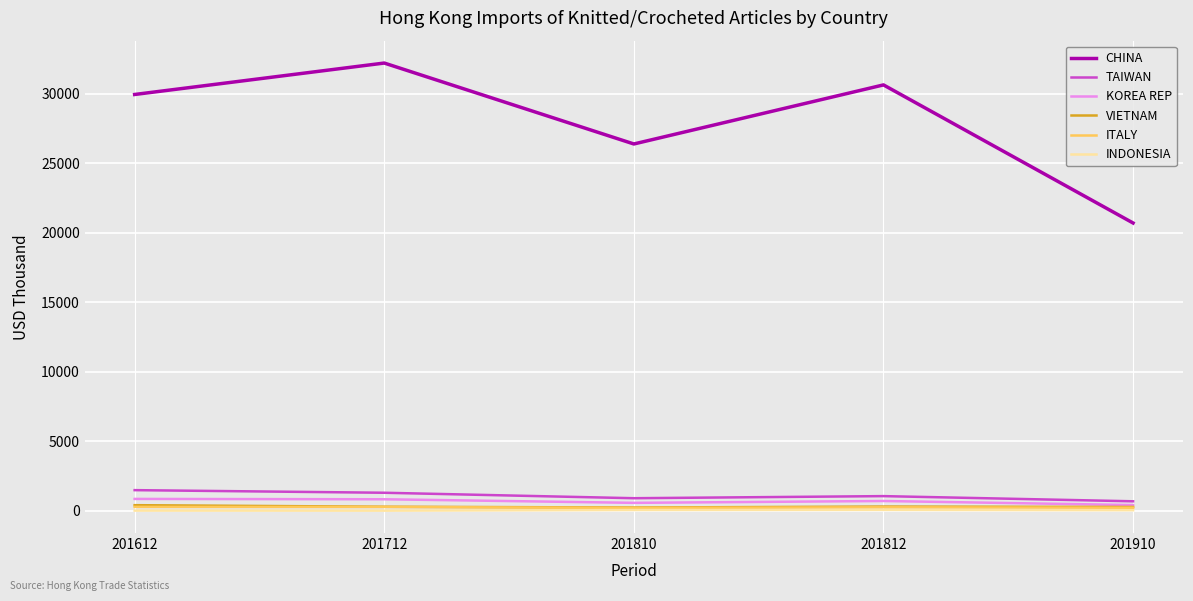

True or false: VIETNAM and CHINA cross at least once.

False